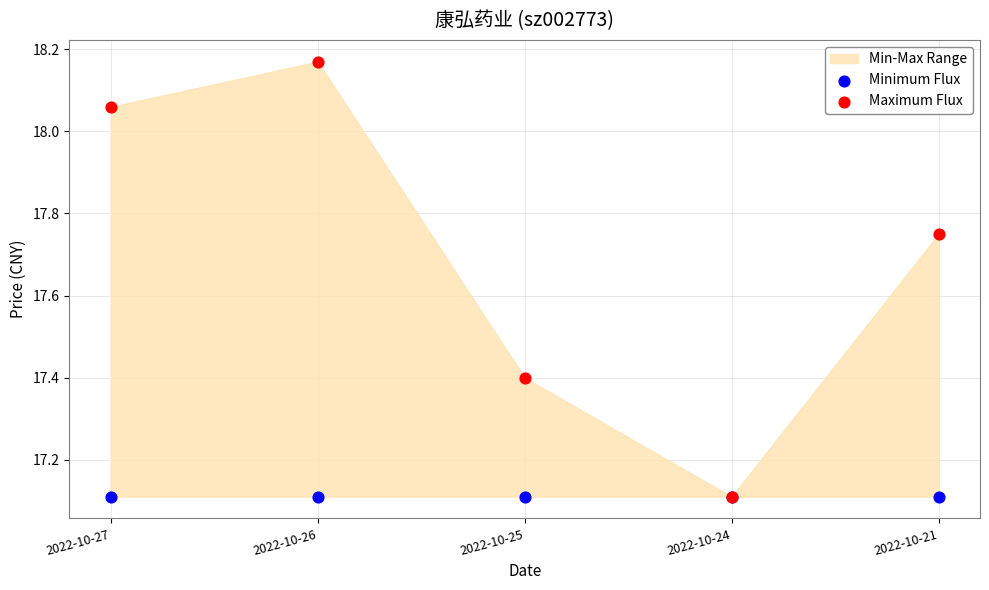

Which series reaches the maximum Y coordinate?

Maximum Flux